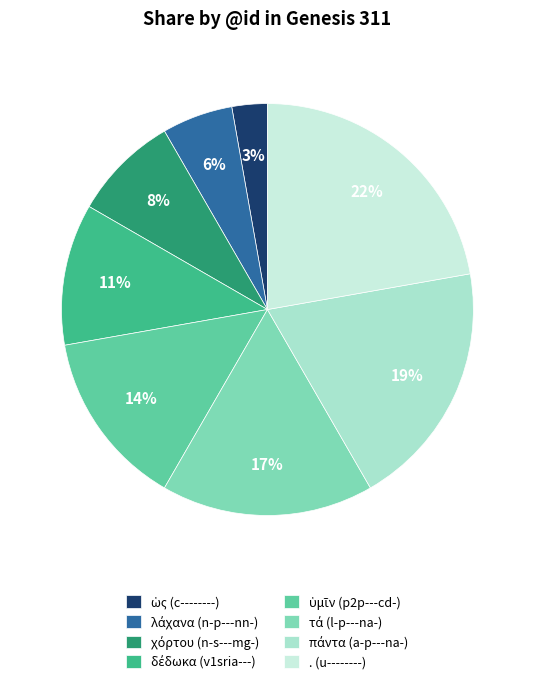

To the nearest percent, what is the average slice percentage?

12%